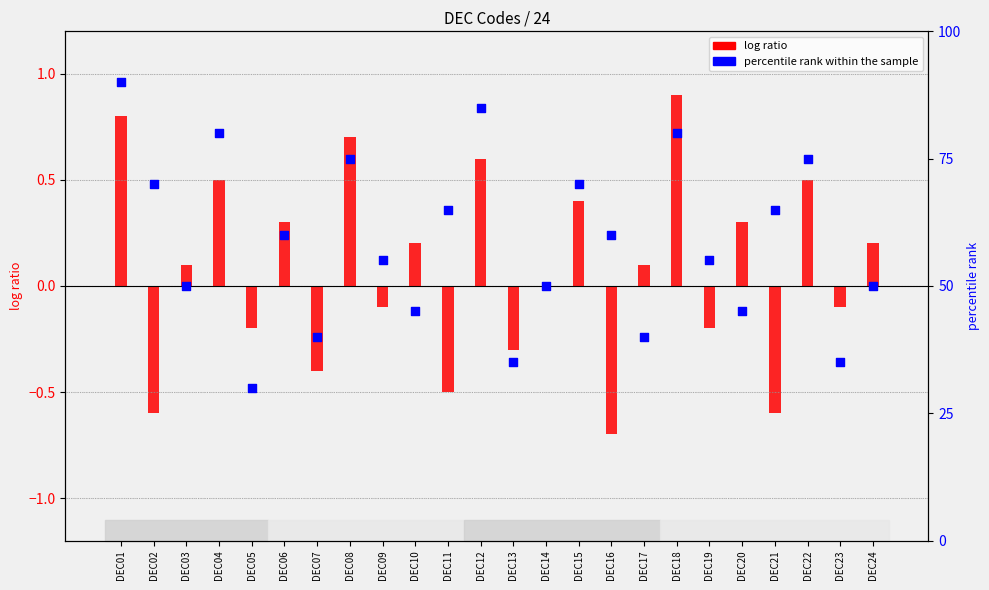

What is the total value across all series at DEC18?

80.9